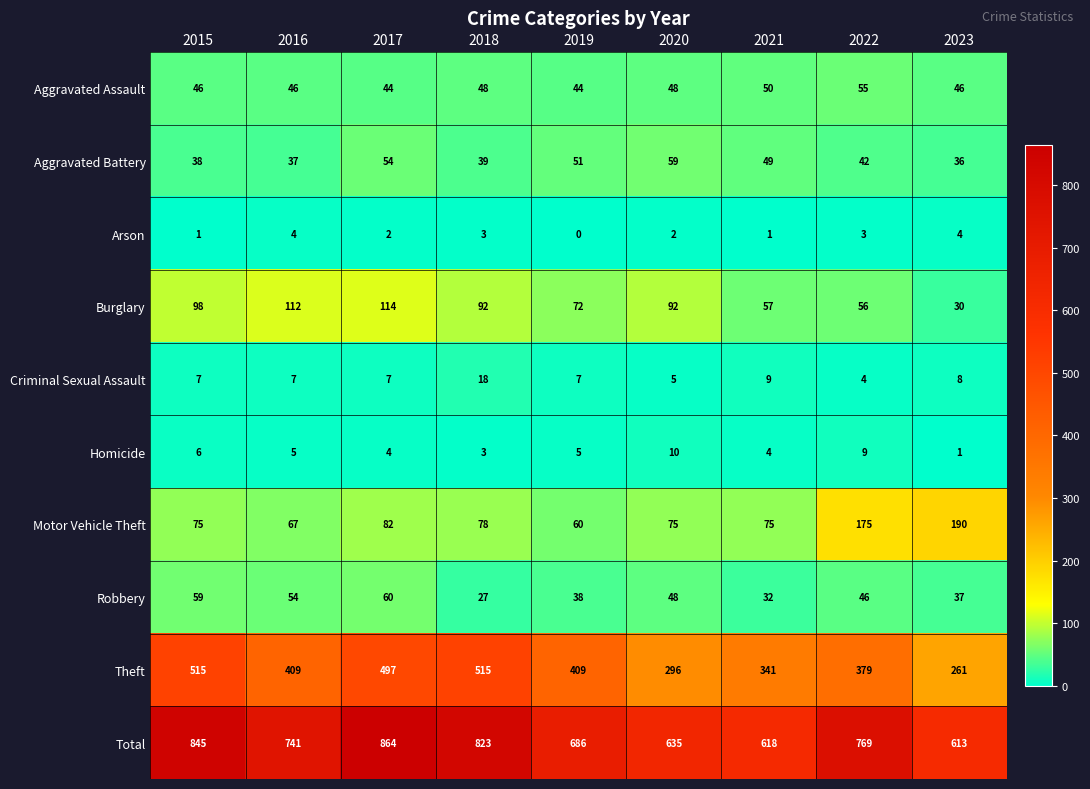

Is it true that Arson equals 1 at 2021?

True